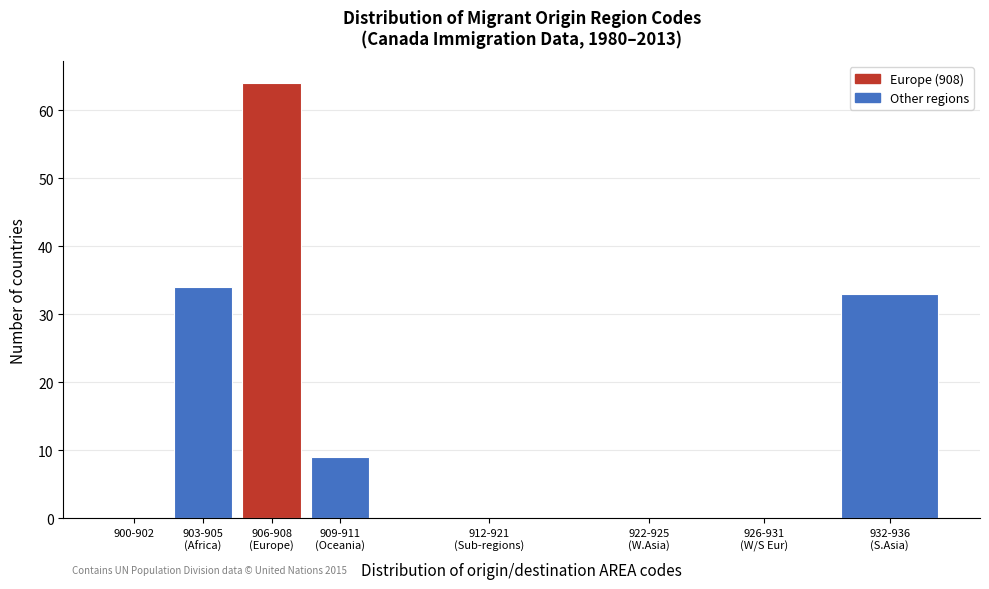

True or false: the data shows 0 at 900-902.

True